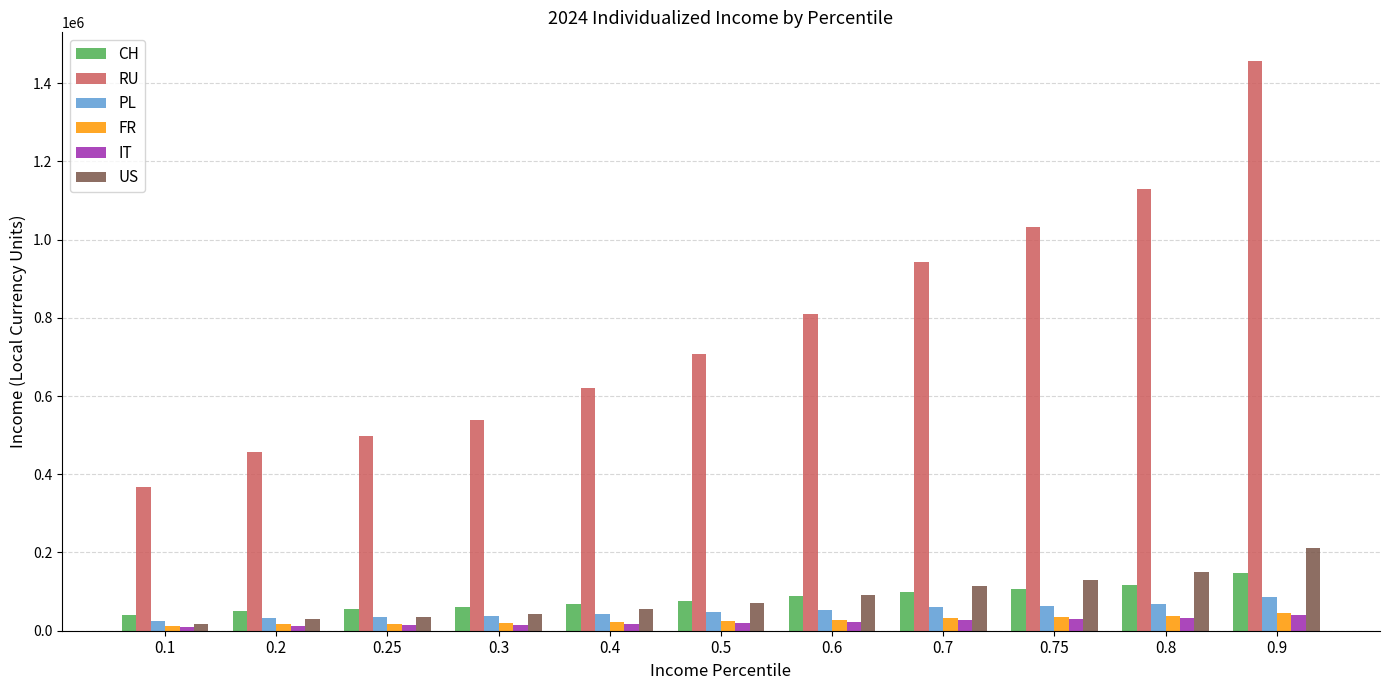

Between 0.1 and 0.4, which series saw the biggest shift?

RU